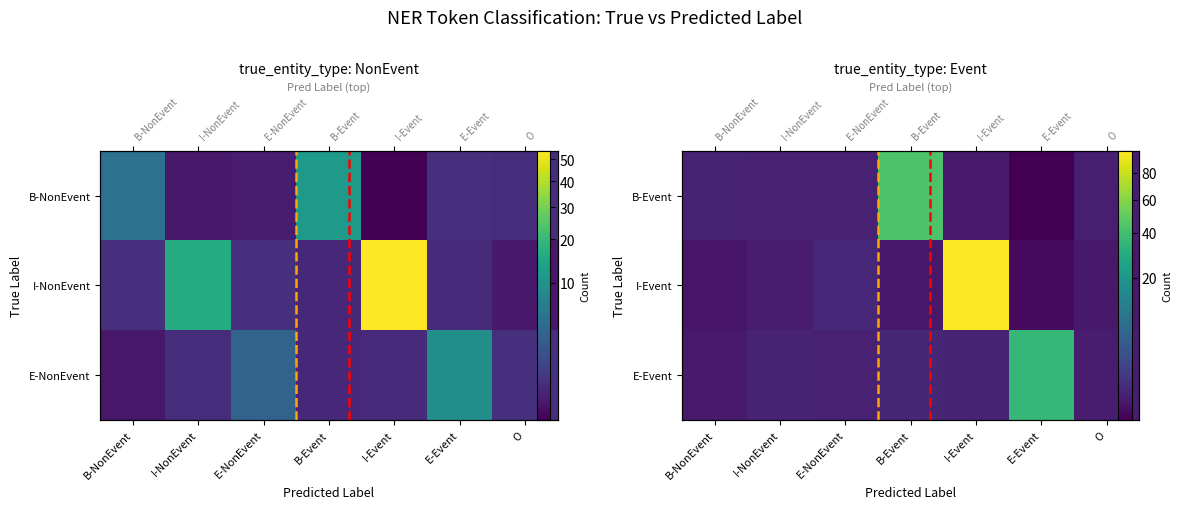

Where is I-NonEvent nearest to the value 26?

I-NonEvent